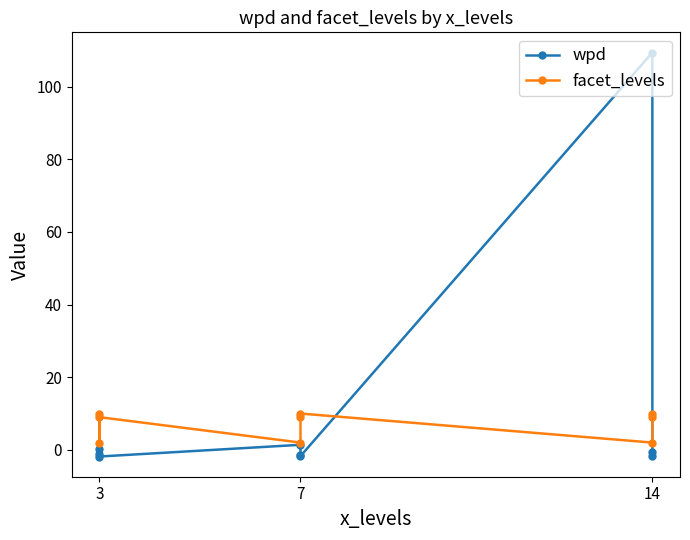

How many lines are shown in the chart?

2